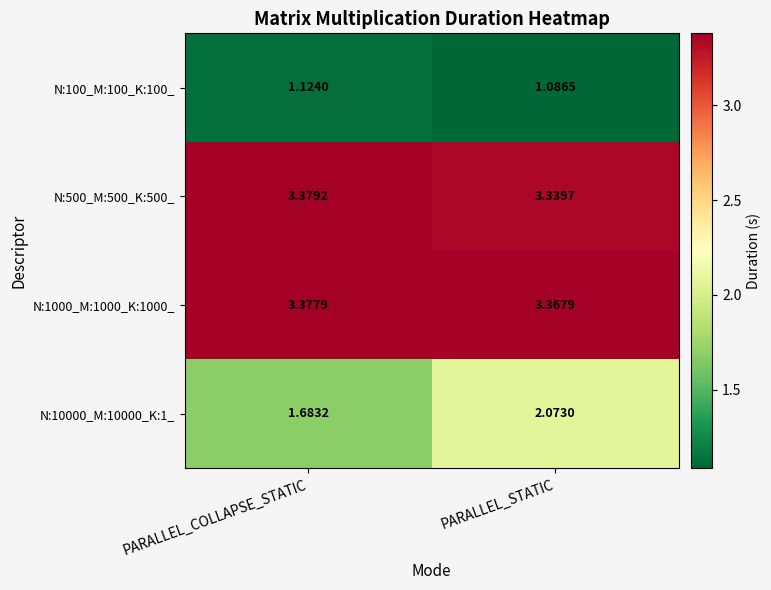

At how many categories does at least one series exceed 2?

2